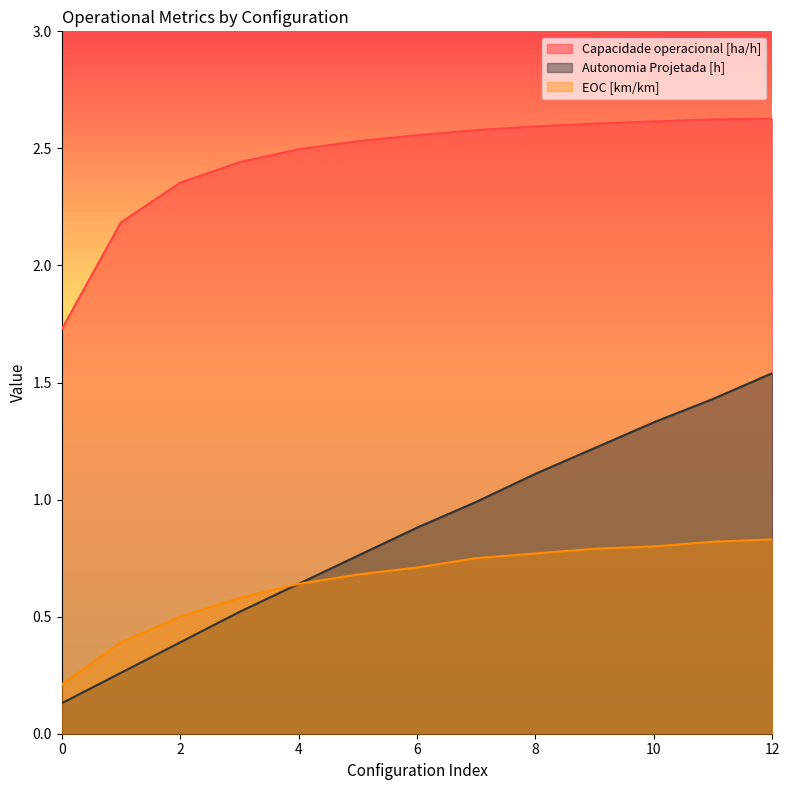

Does the chart have visible grid lines?

No